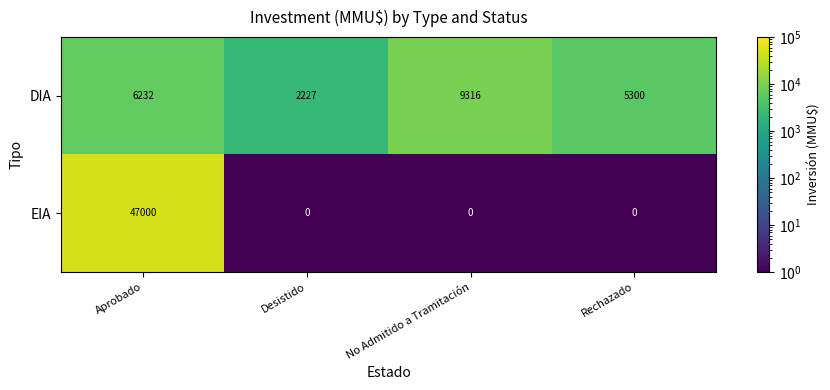

How many distinct data groups are displayed?

2